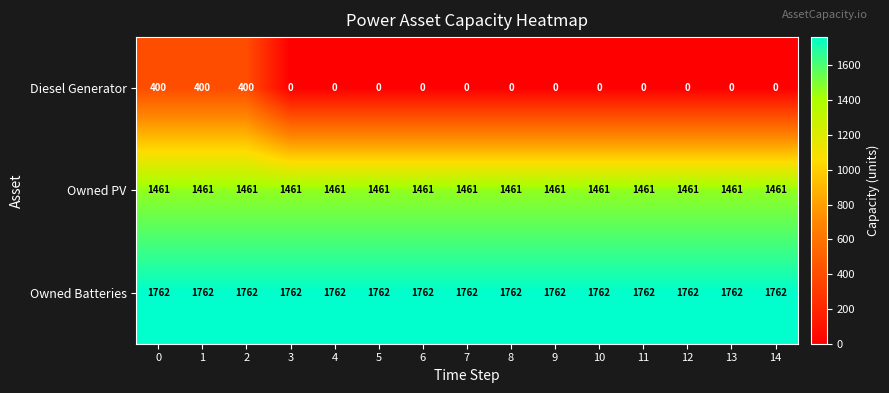

List the series in order of their overall mean, highest first.

Owned Batteries, Owned PV, Diesel Generator